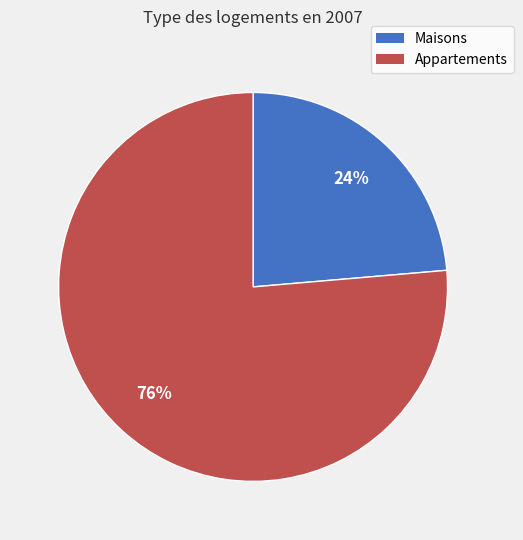

Is the sum of Maisons and Appartements greater than half?

Yes